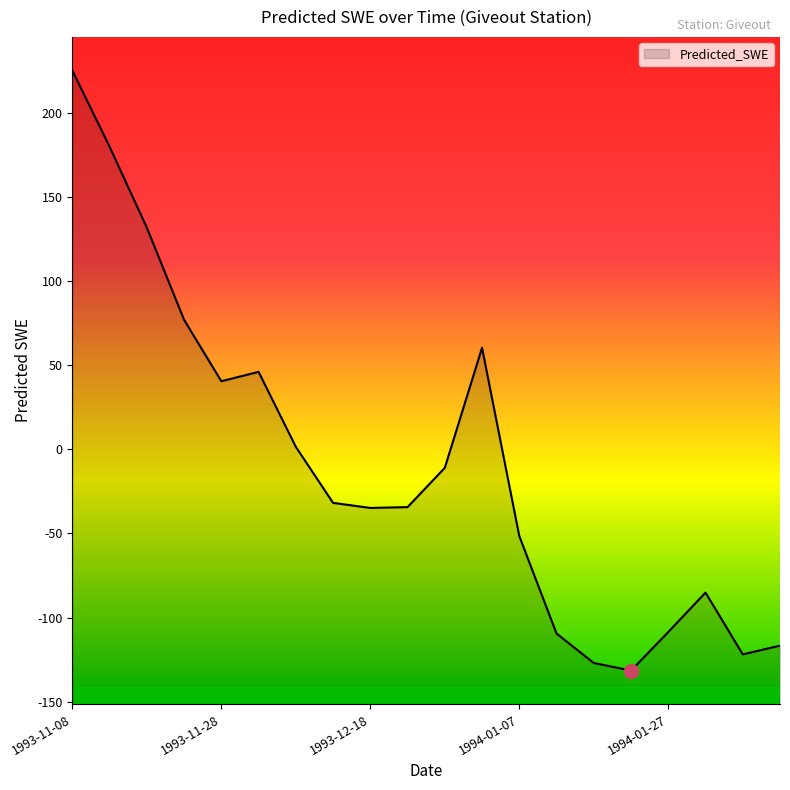

What is the greatest value displayed?

225.2